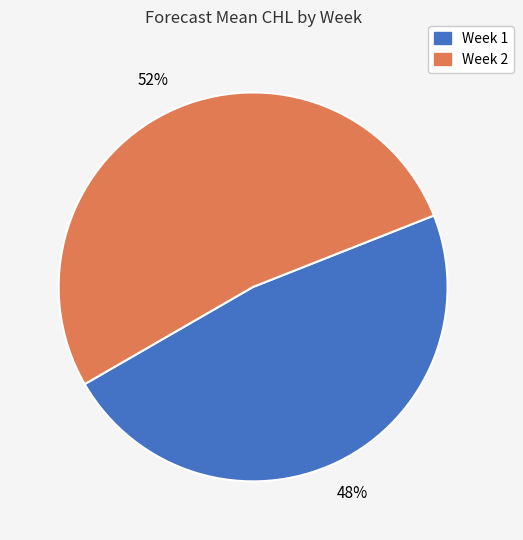

Is there any slice that represents more than half of the pie?

Yes